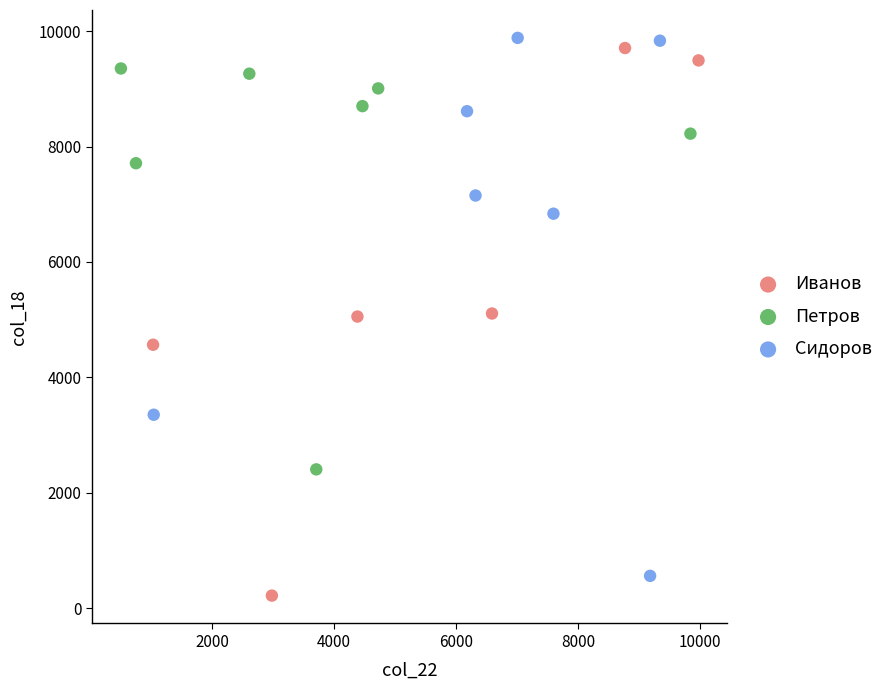

What are all the series names shown in the legend?

Иванов, Петров, Сидоров